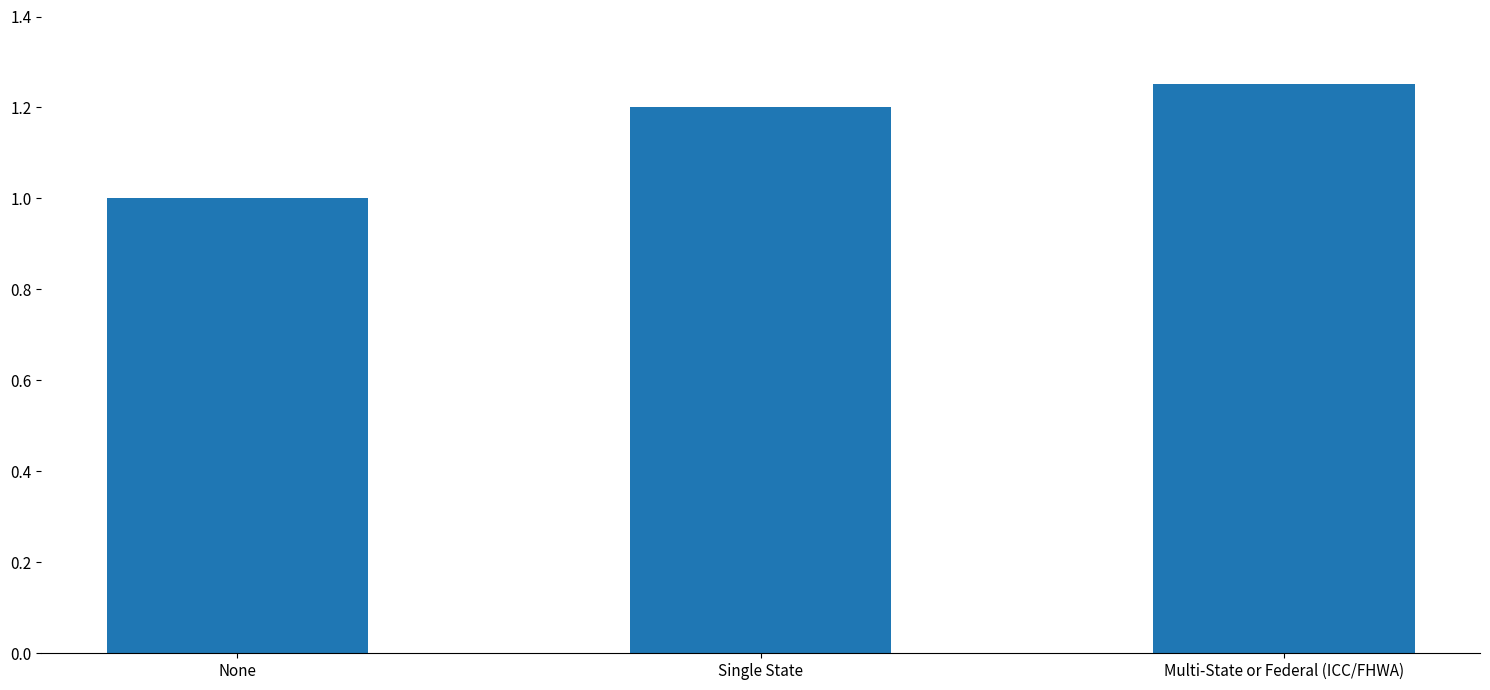

How many data points does each series have?

3